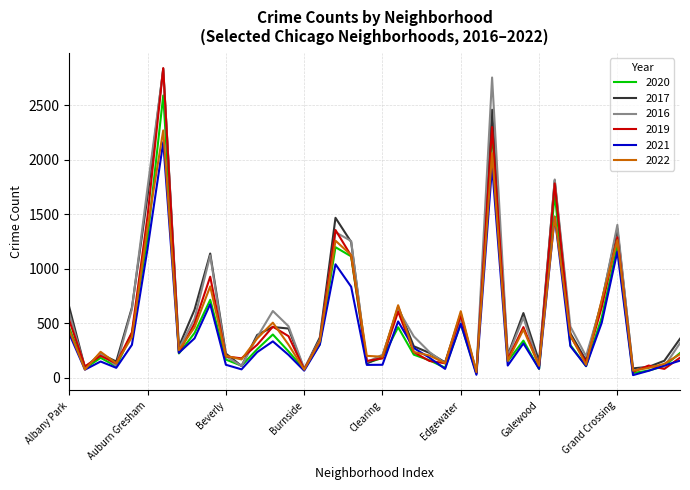

What is the highest value of the 2020 series?

2591